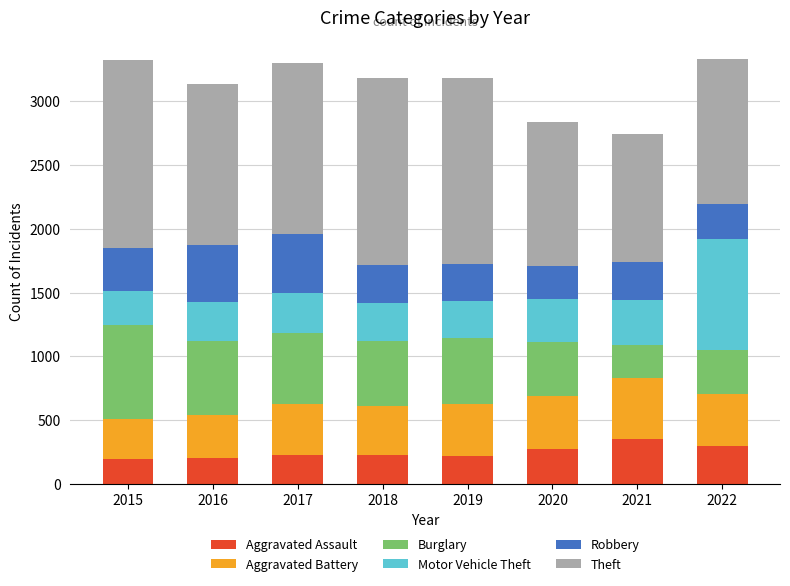

Is it true that Aggravated Assault equals 224 at 2017?

True